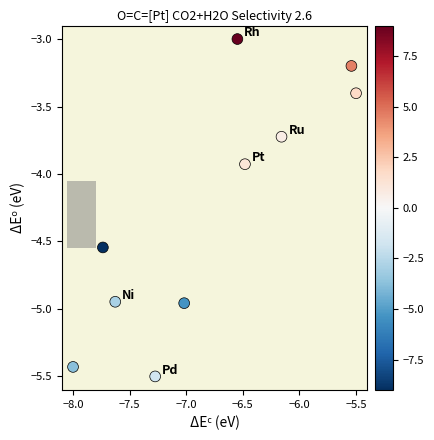

What is the average X value?

-6.8